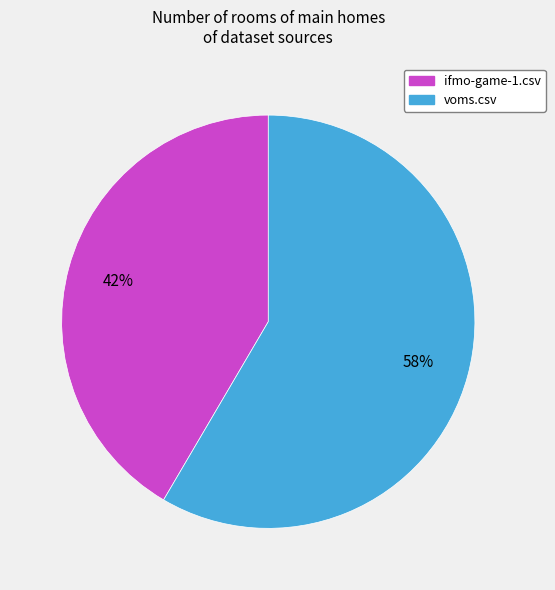

To the nearest percent, what portion does ifmo-game-1.csv represent?

42%